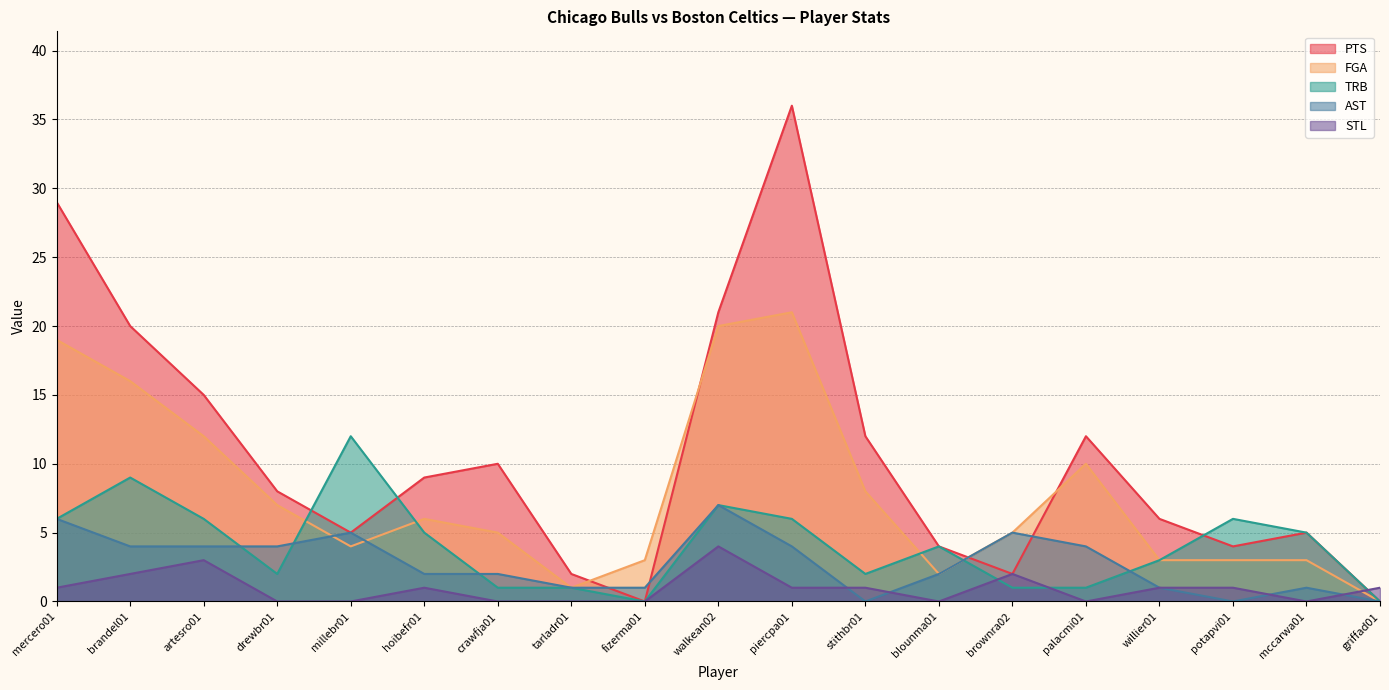

At which category does TRB reach its first local valley?

drewbr01